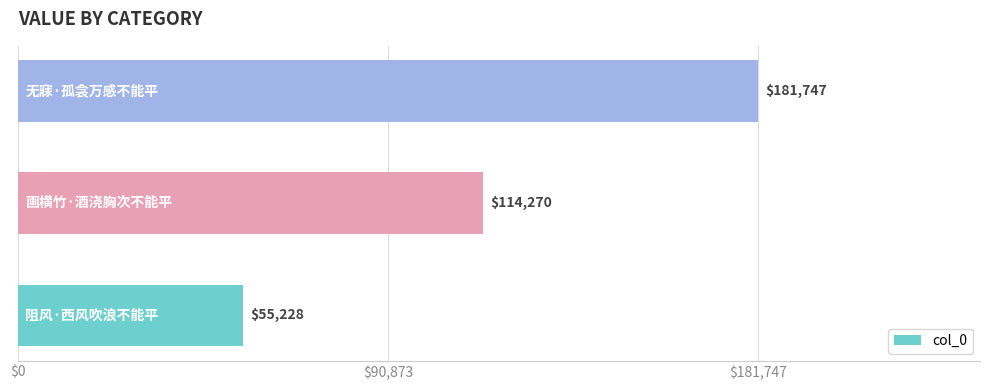

What is the minimum value shown in the chart?

55228